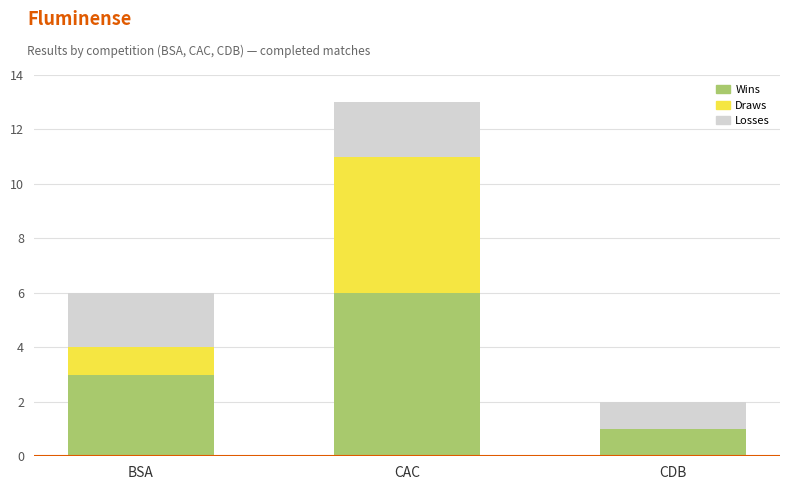

At which category is the sum across all series the highest?

CAC